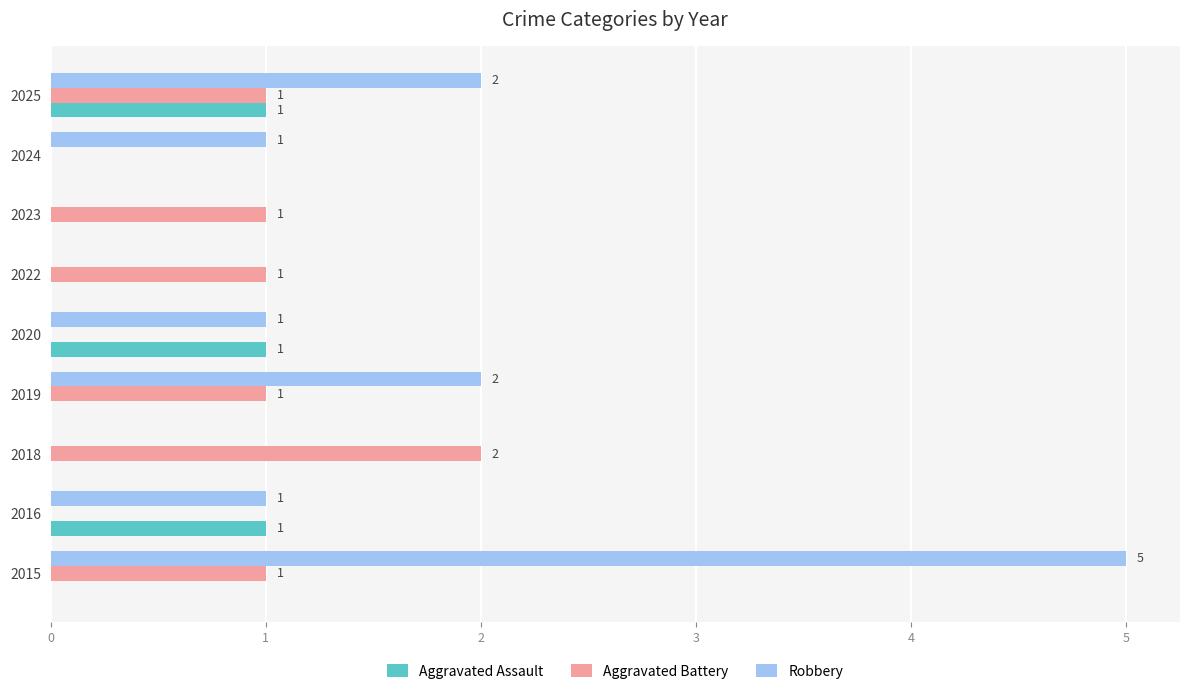

What is the greatest value displayed?

5